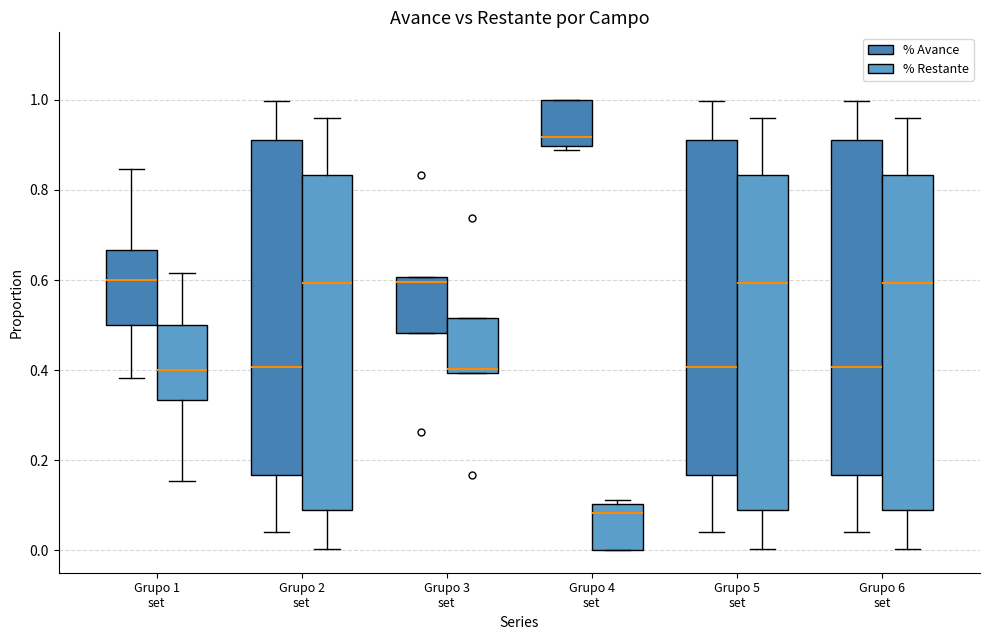

Which box has the highest median line?

Grupo 4 set (% Avance)